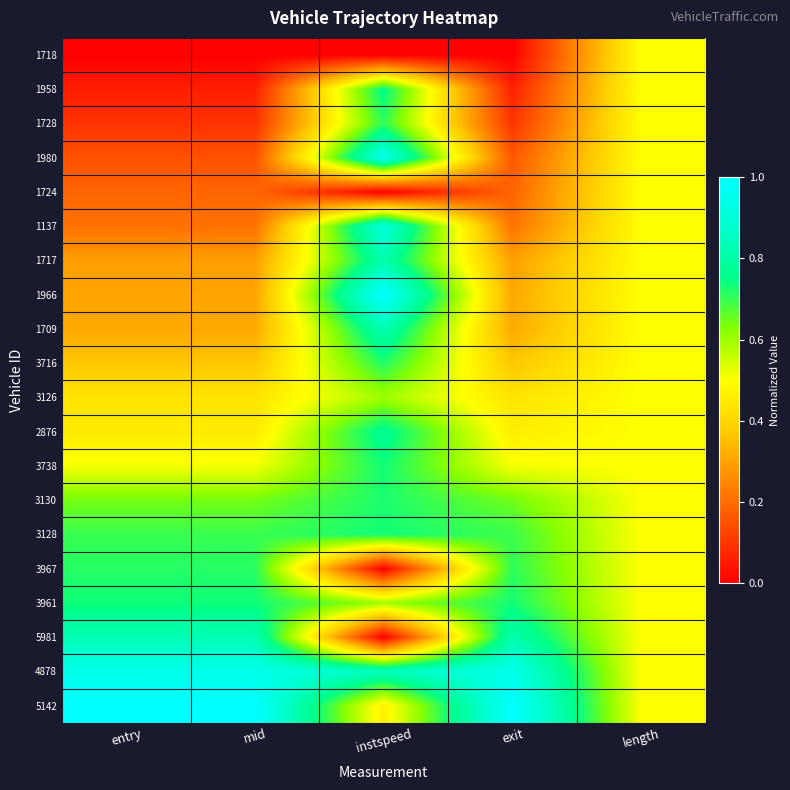

Reading left to right, transcribe all the data shown in this chart.

1718: entry=0.0	mid=0.0	instspeed=0.0	exit=0.0	length=0.5
1958: entry=0.1	mid=0.1	instspeed=0.8	exit=0.1	length=0.5
1728: entry=0.1	mid=0.1	instspeed=0.7	exit=0.1	length=0.5
1980: entry=0.2	mid=0.2	instspeed=0.9	exit=0.2	length=0.5
1724: entry=0.2	mid=0.2	instspeed=0.0	exit=0.2	length=0.5
1137: entry=0.2	mid=0.2	instspeed=0.9	exit=0.2	length=0.5
1717: entry=0.3	mid=0.3	instspeed=0.8	exit=0.3	length=0.5
1966: entry=0.3	mid=0.3	instspeed=1.0	exit=0.3	length=0.5
1709: entry=0.3	mid=0.3	instspeed=0.8	exit=0.3	length=0.5
3716: entry=0.4	mid=0.4	instspeed=0.7	exit=0.4	length=0.5
3126: entry=0.4	mid=0.4	instspeed=0.6	exit=0.4	length=0.5
2876: entry=0.5	mid=0.5	instspeed=0.8	exit=0.5	length=0.5
3738: entry=0.5	mid=0.5	instspeed=0.7	exit=0.5	length=0.5
3130: entry=0.6	mid=0.6	instspeed=0.7	exit=0.6	length=0.5
3128: entry=0.7	mid=0.7	instspeed=0.7	exit=0.7	length=0.5
3967: entry=0.7	mid=0.7	instspeed=0.0	exit=0.7	length=0.5
3961: entry=0.7	mid=0.7	instspeed=0.6	exit=0.7	length=0.5
5981: entry=0.8	mid=0.8	instspeed=0.0	exit=0.8	length=0.5
4878: entry=0.9	mid=0.9	instspeed=0.8	exit=0.9	length=0.5
5142: entry=1.0	mid=1.0	instspeed=0.5	exit=1.0	length=0.5